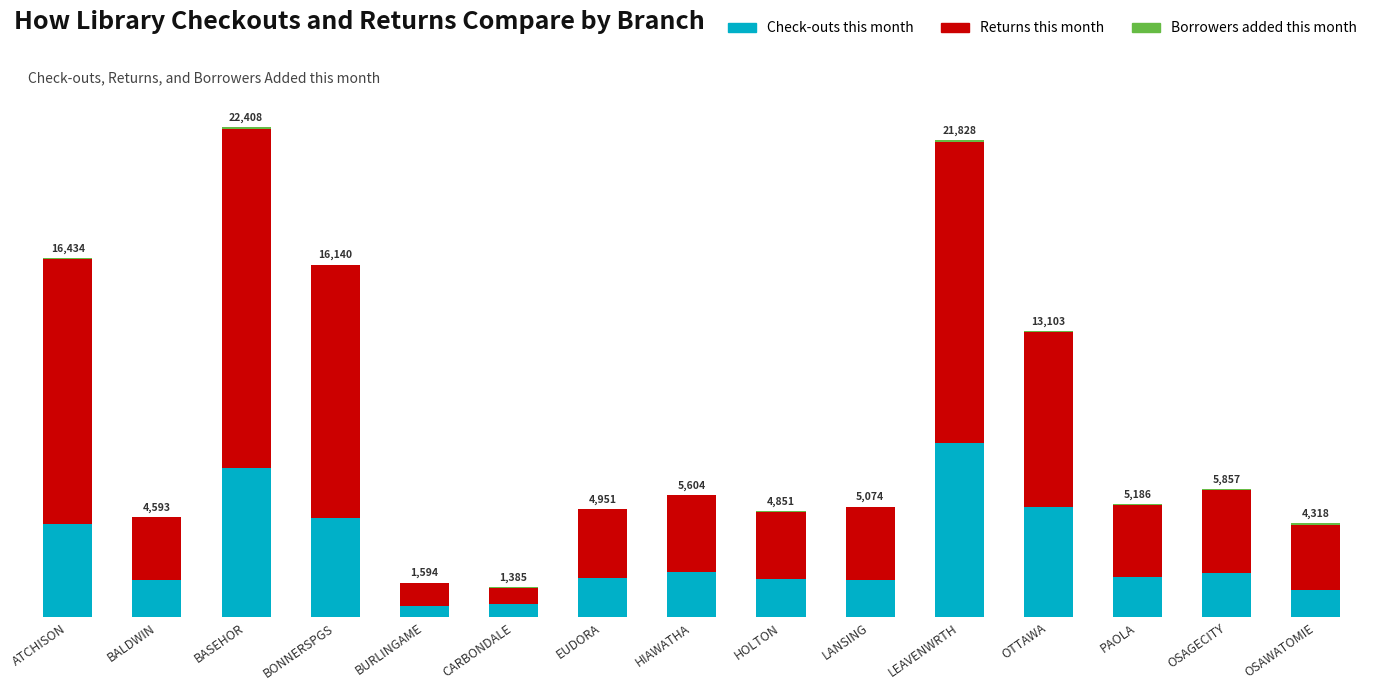

What is the average value of the Returns this month series?

5911